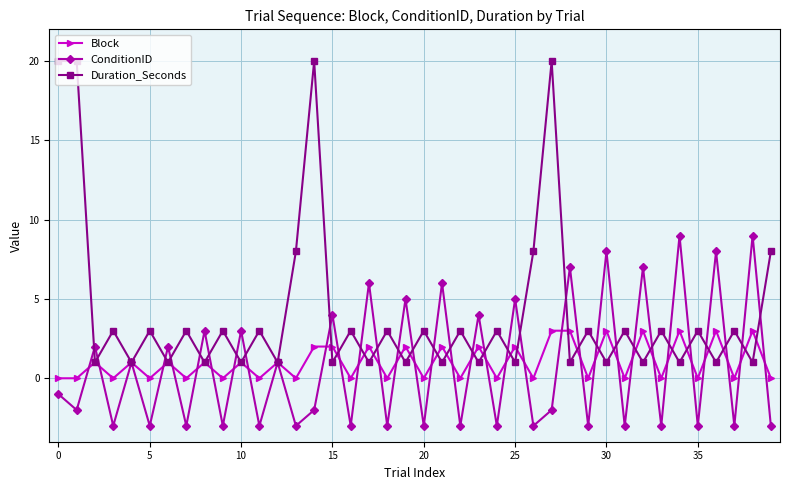

Which series has the largest total across all categories?

Duration_Seconds